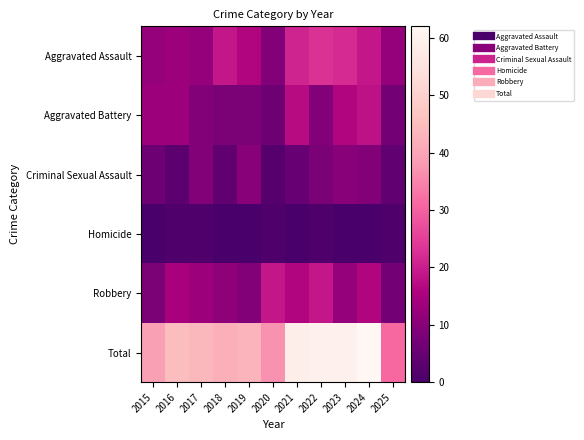

Reading left to right, extract all data points from this chart.

Aggravated Assault: 2015=12	2016=13	2017=12	2018=19	2019=16	2020=9	2021=21	2022=23	2023=22	2024=19	2025=12
Aggravated Battery: 2015=13	2016=13	2017=9	2018=8	2019=8	2020=6	2021=17	2022=9	2023=16	2024=18	2025=7
Criminal Sexual Assault: 2015=6	2016=3	2017=9	2018=4	2019=10	2020=2	2021=5	2022=8	2023=10	2024=9	2025=4
Homicide: 2015=0	2016=1	2017=1	2018=0	2019=0	2020=1	2021=0	2022=1	2023=0	2024=0	2025=1
Robbery: 2015=8	2016=15	2017=13	2018=11	2019=9	2020=19	2021=16	2022=19	2023=12	2024=16	2025=7
Total: 2015=39	2016=45	2017=44	2018=42	2019=43	2020=37	2021=59	2022=60	2023=60	2024=62	2025=31